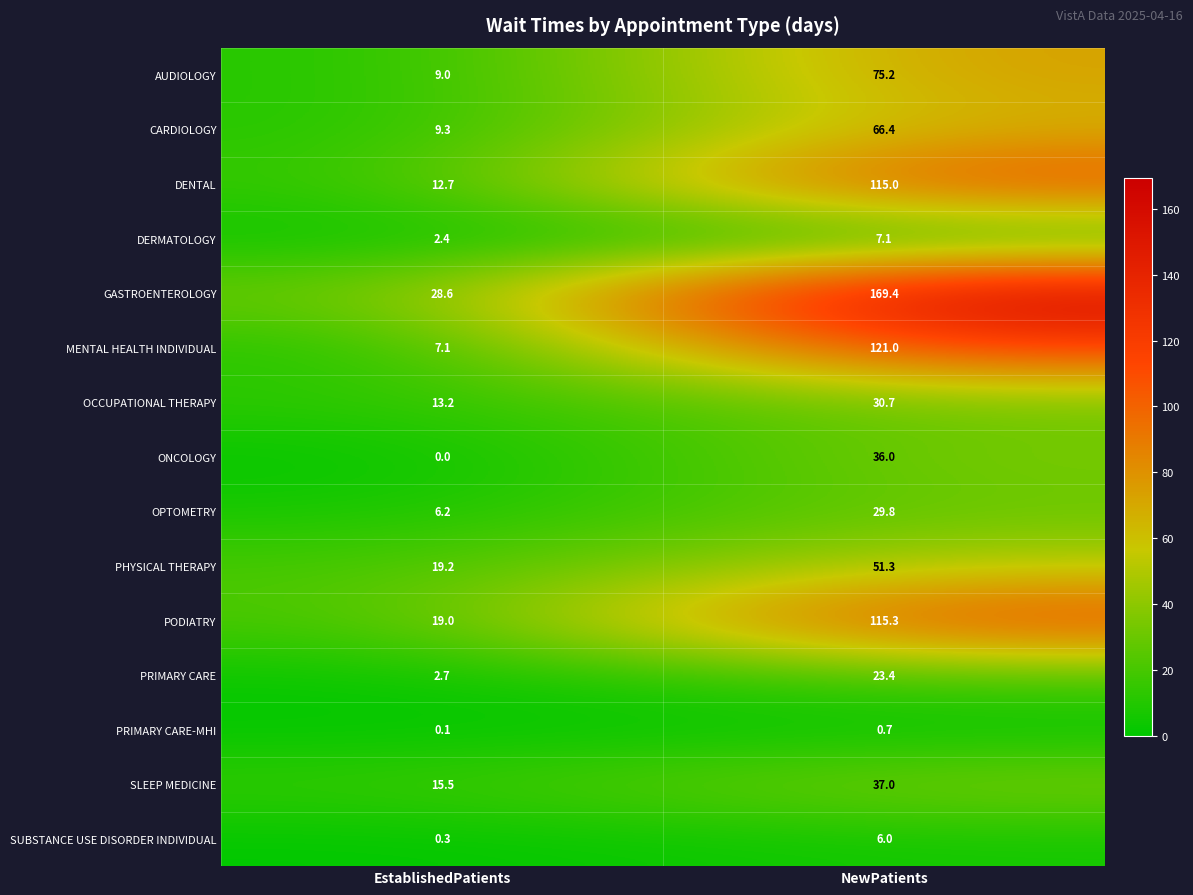

What value does the OPTOMETRY series have at NewPatients?

29.8